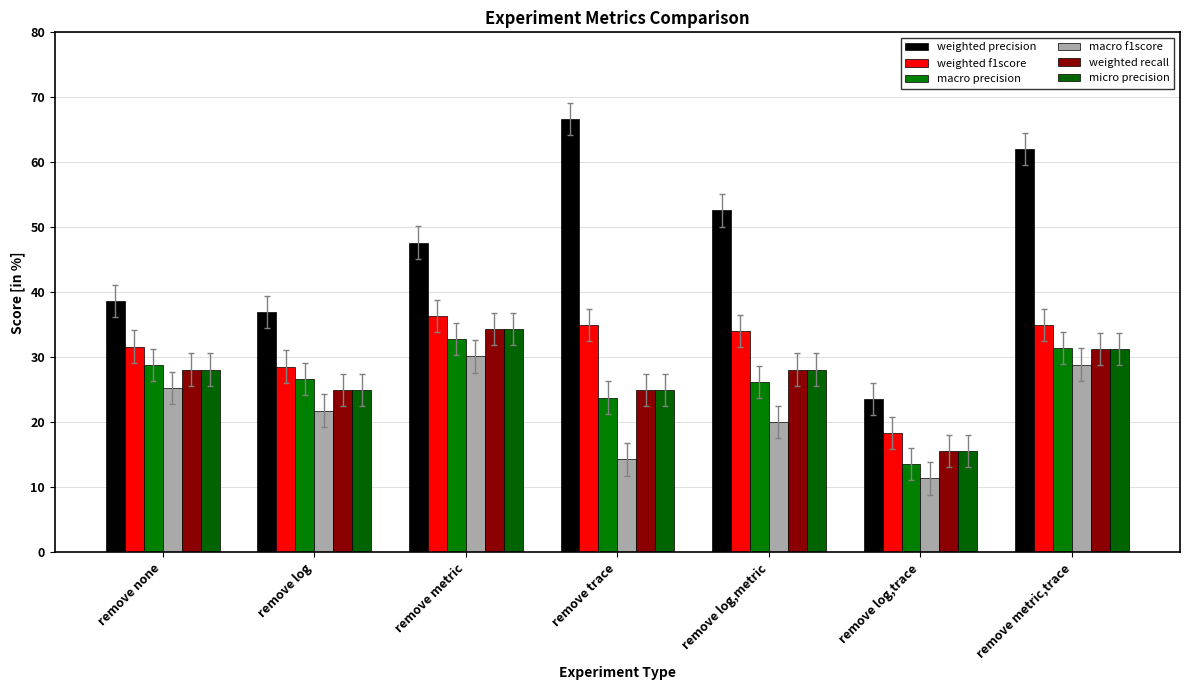

At which category is the sum across all series the highest?

remove metric,trace